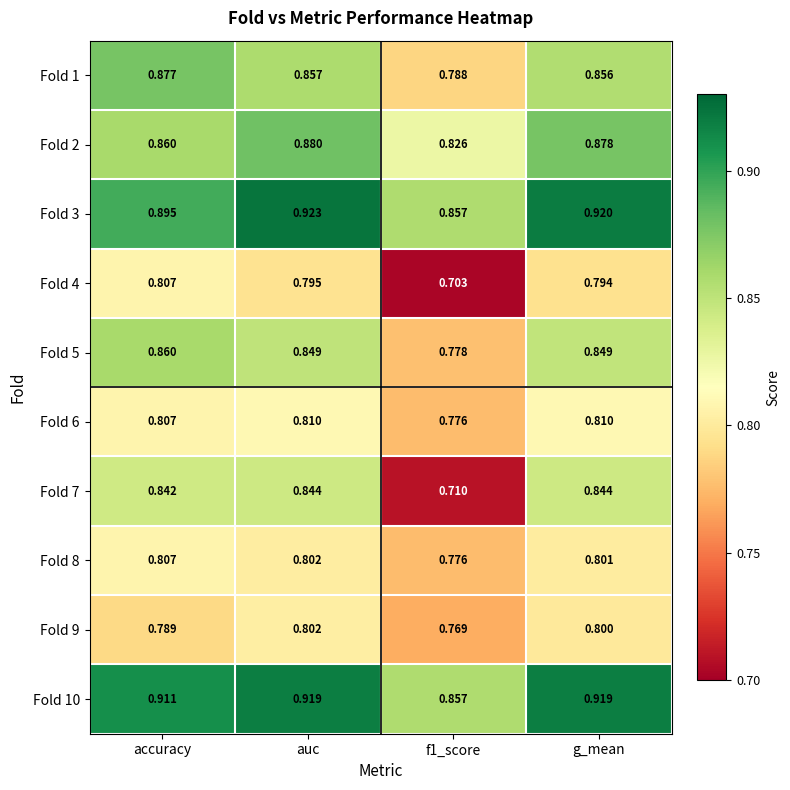

At which category does the chart reach its peak across all series?

auc